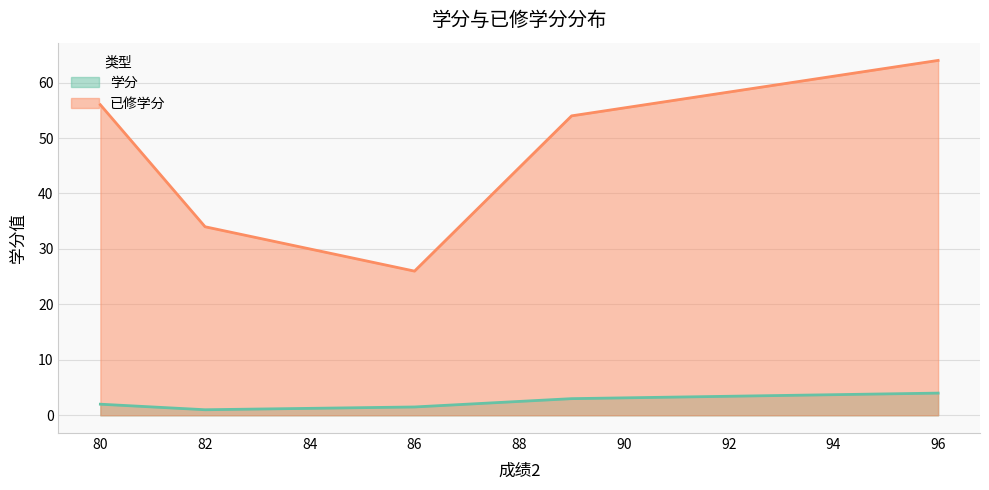

How many 学分 values are between 1 and 3?

4